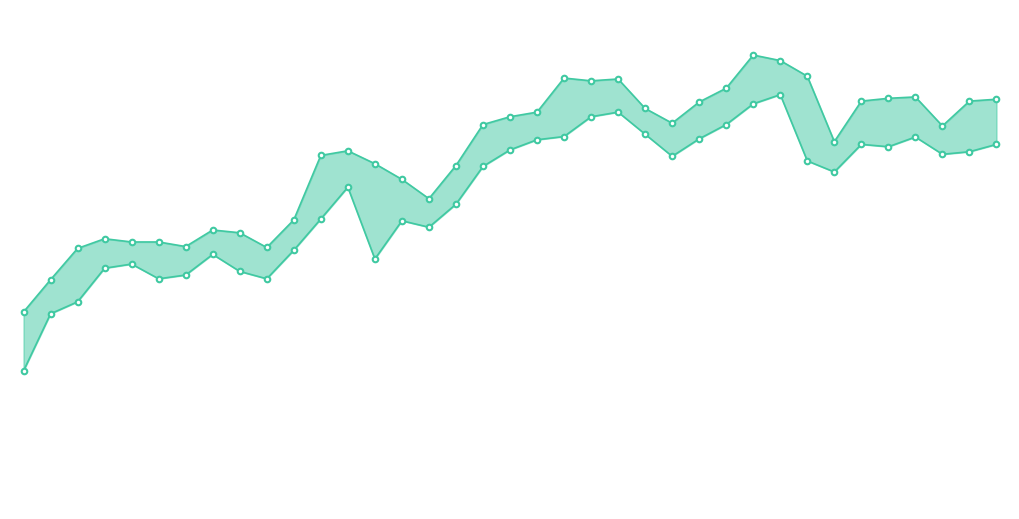

What is the average value of the Low series?

8.7